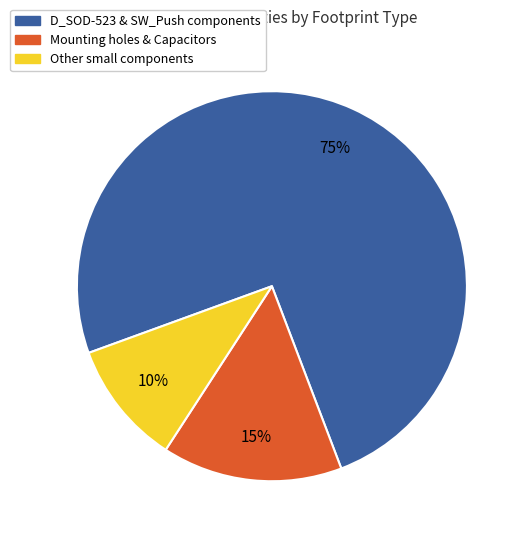

To the nearest percent, what is the average slice percentage?

33%